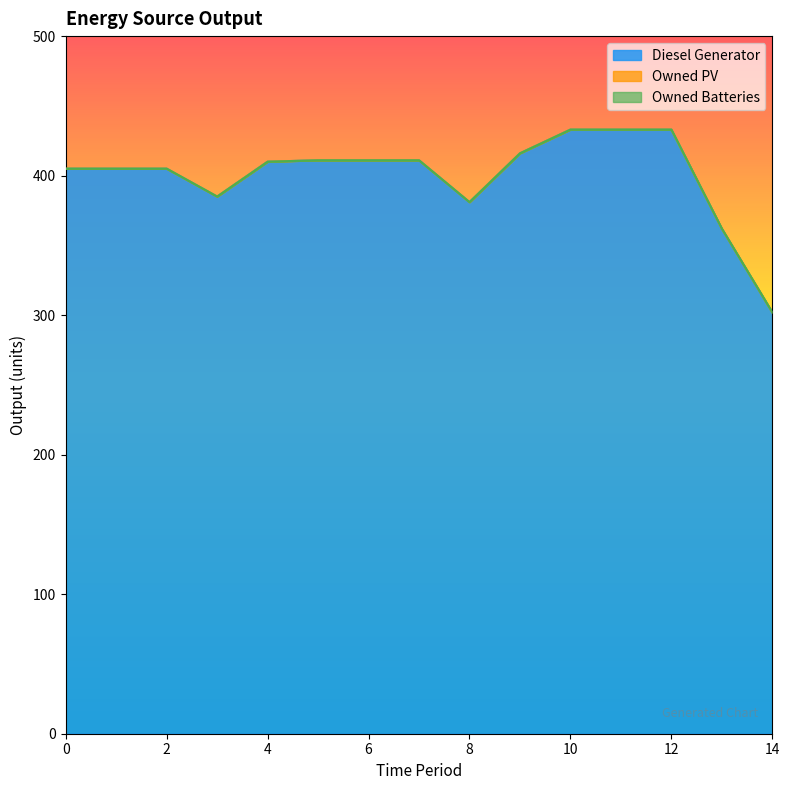

Reading left to right, transcribe all the data shown in this chart.

Diesel Generator: 405	405	405	385	410	411	411	411	381	416	433	433	433	362	302
Owned PV: 0	0	0	0	0	0	0	0	0	0	0	0	0	0	0
Owned Batteries: 0	0	0	0	0	0	0	0	0	0	0	0	0	0	0